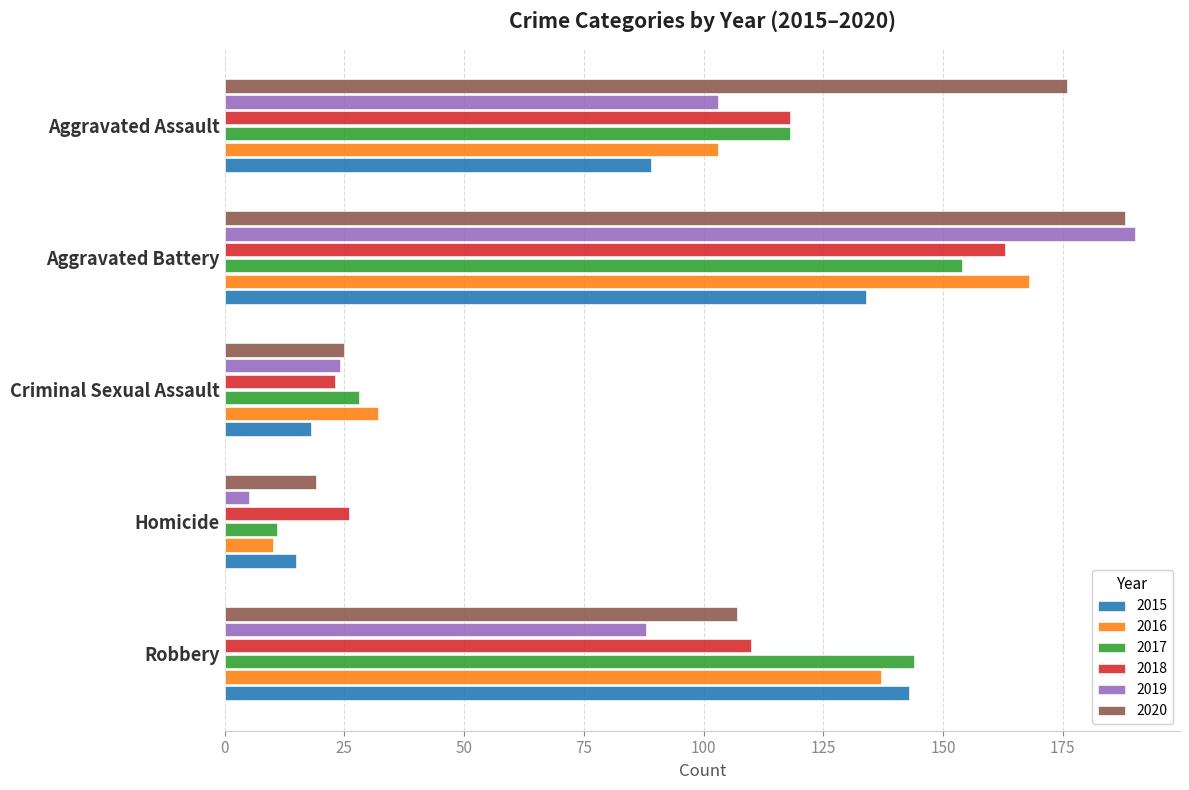

What is the approximate value of 2016 at Homicide, to the nearest 5?

10